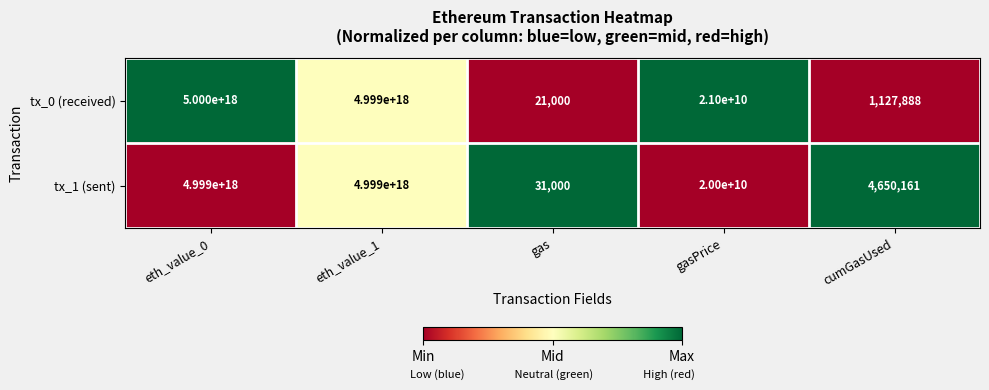

Which label corresponds to the smallest value in the chart?

gas